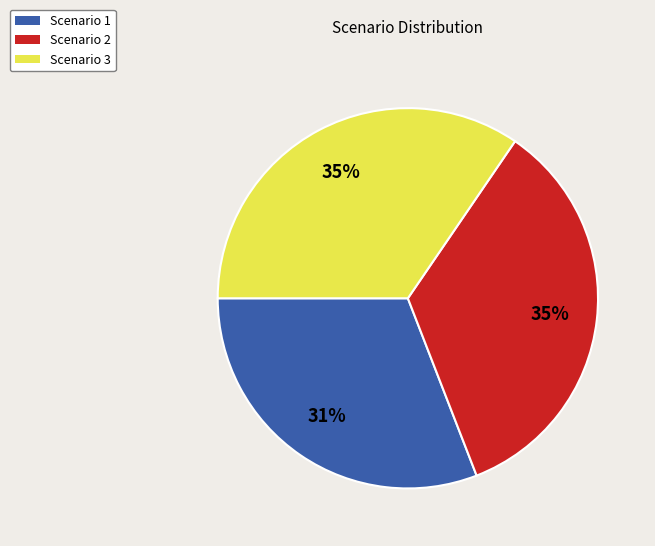

Does any single category account for the majority?

No